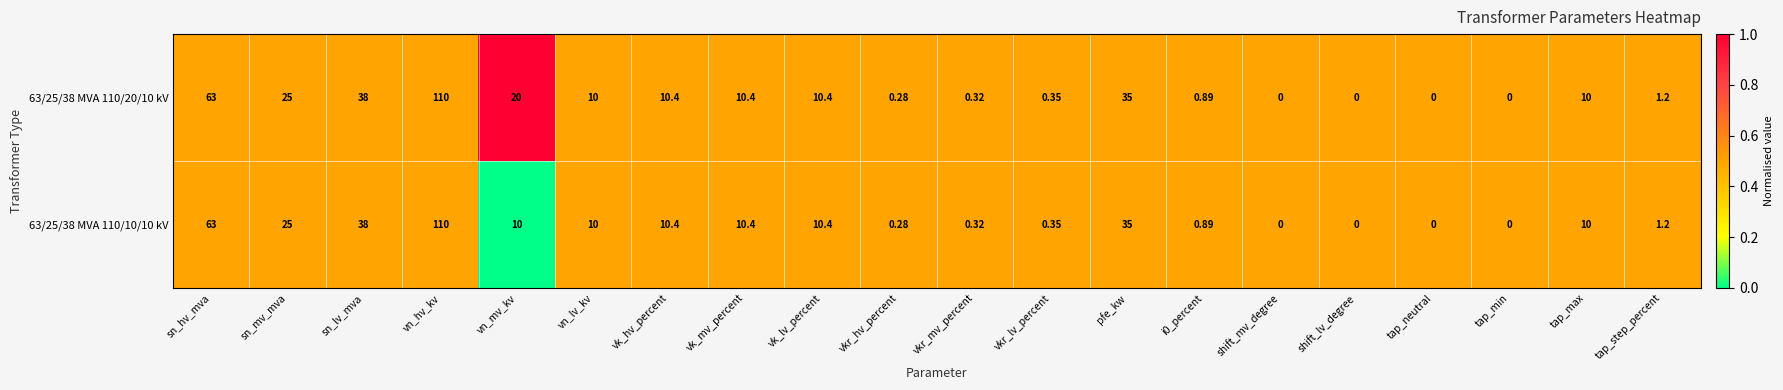

At which category is the sum across all series the highest?

vn_hv_kv